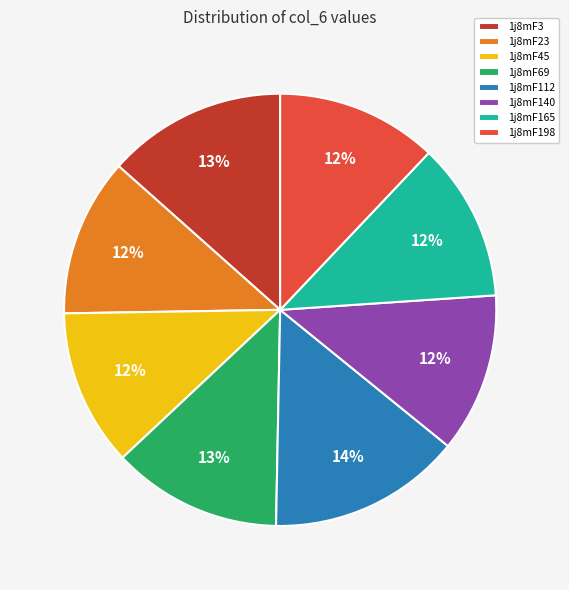

Which category has the biggest portion of the pie?

1j8mF112